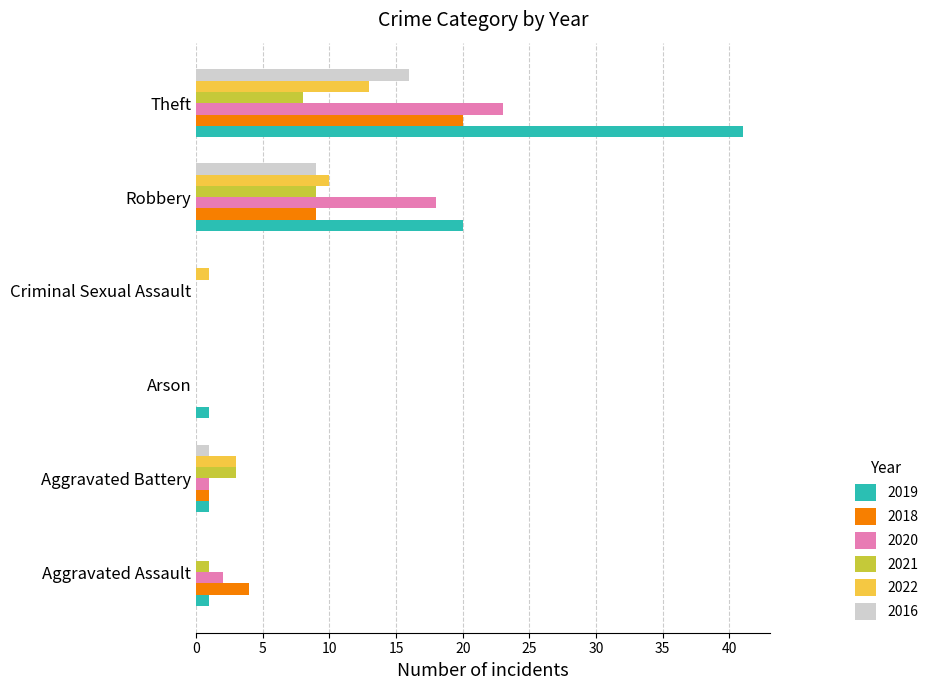

What is the sum of all 2018 values?

34